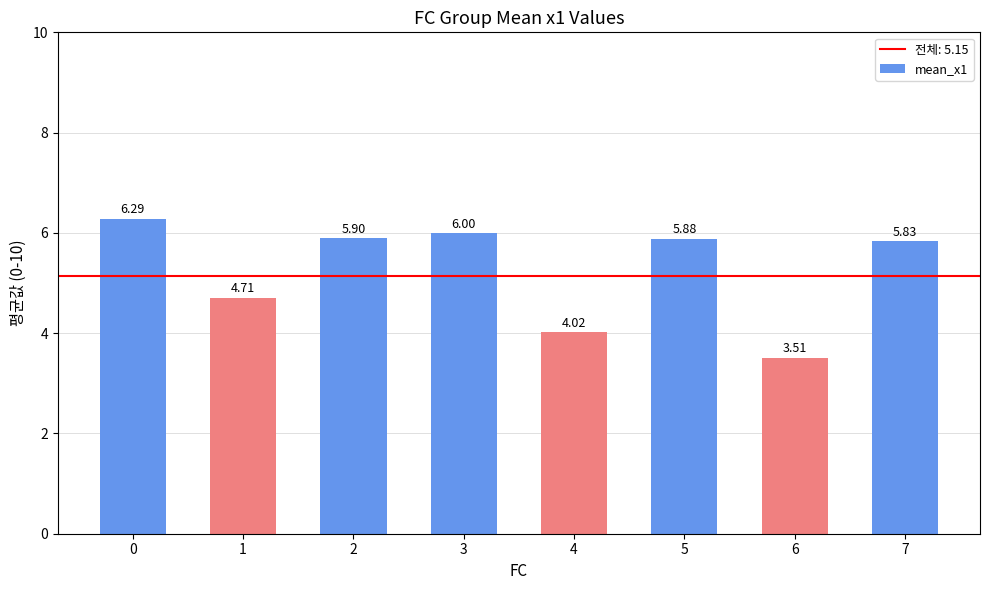

What is the sum of all values?

42.1